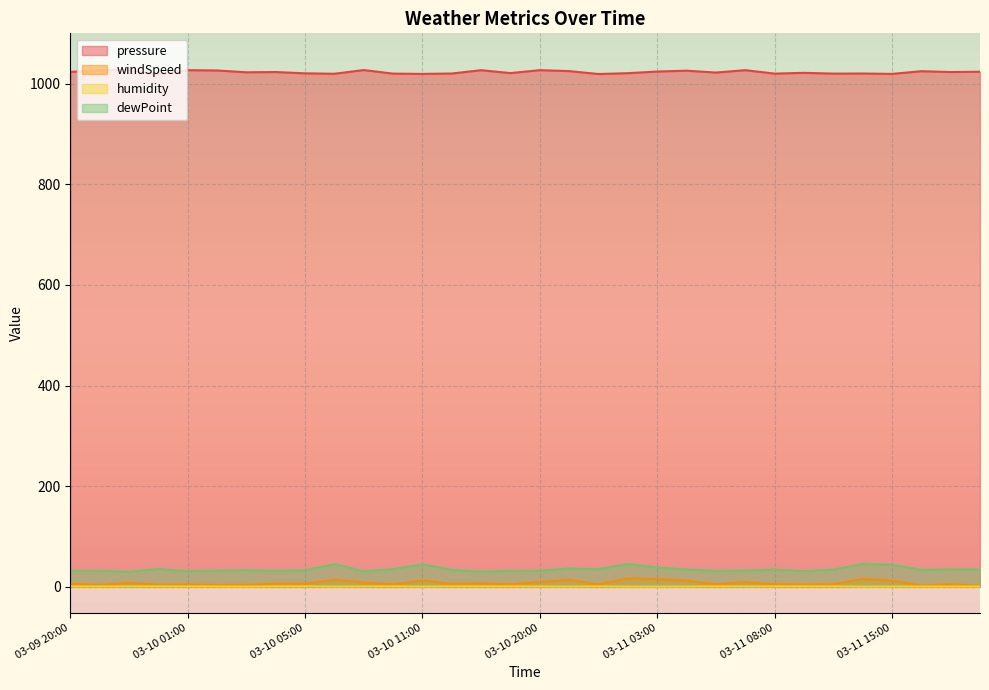

Read the humidity value at 03-11 03:00.

0.5